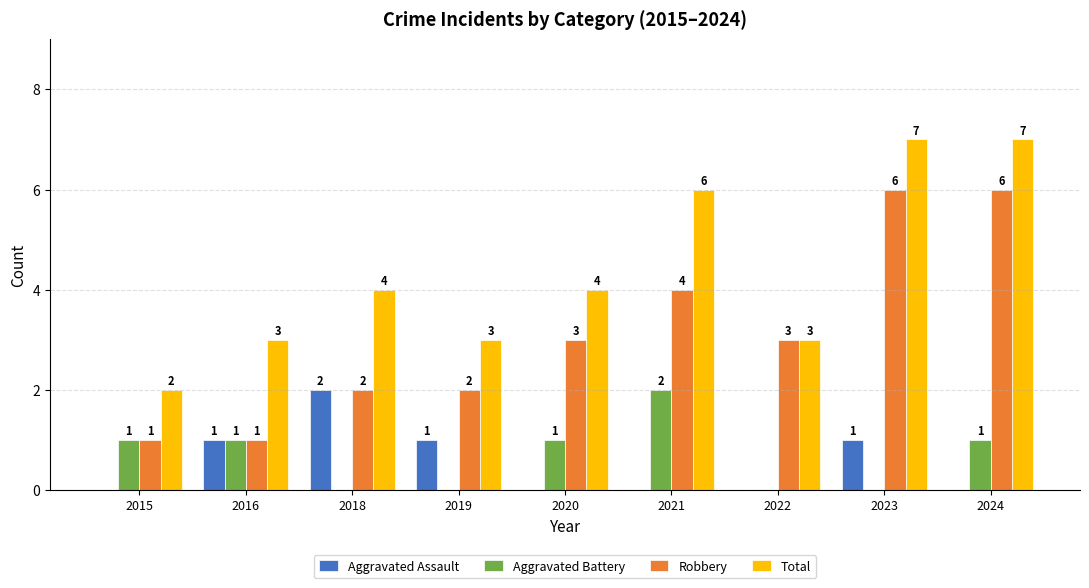

Is the value of Total at 2020 greater than the value of Aggravated Assault at 2022?

Yes